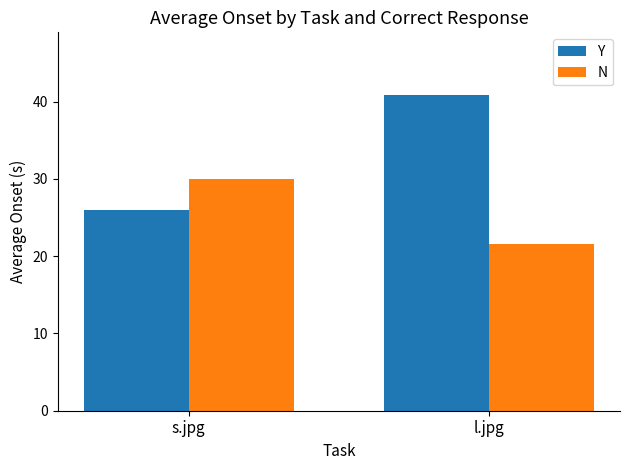

Reading right to left, extract all data points from this chart.

Y: 40.8	26.0
N: 21.6	30.0